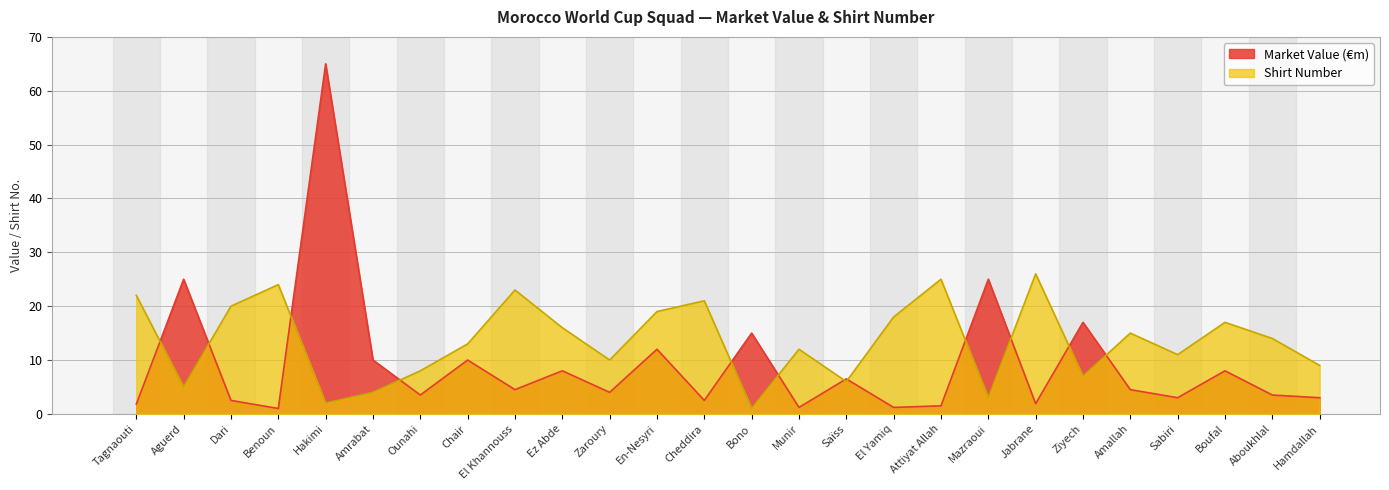

In market-value (€m), how many points are higher than both neighbors (excluding endpoints)?

10